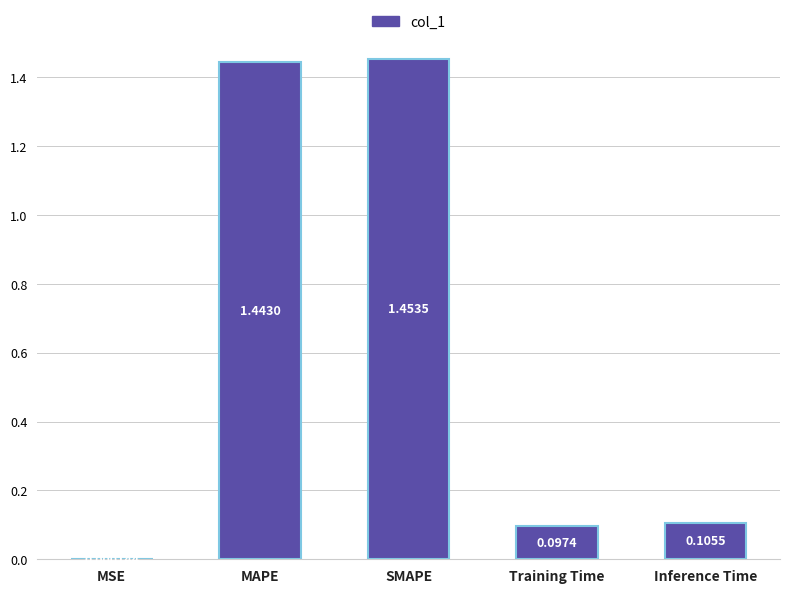

Where is the data nearest to the value 0?

MSE